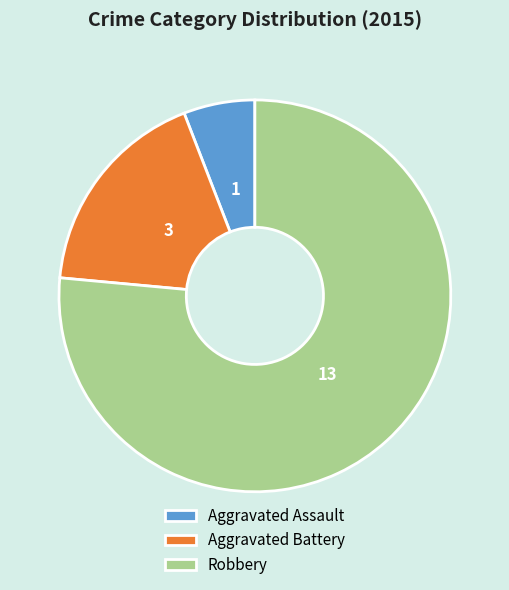

Which slice is the smallest?

Aggravated Assault